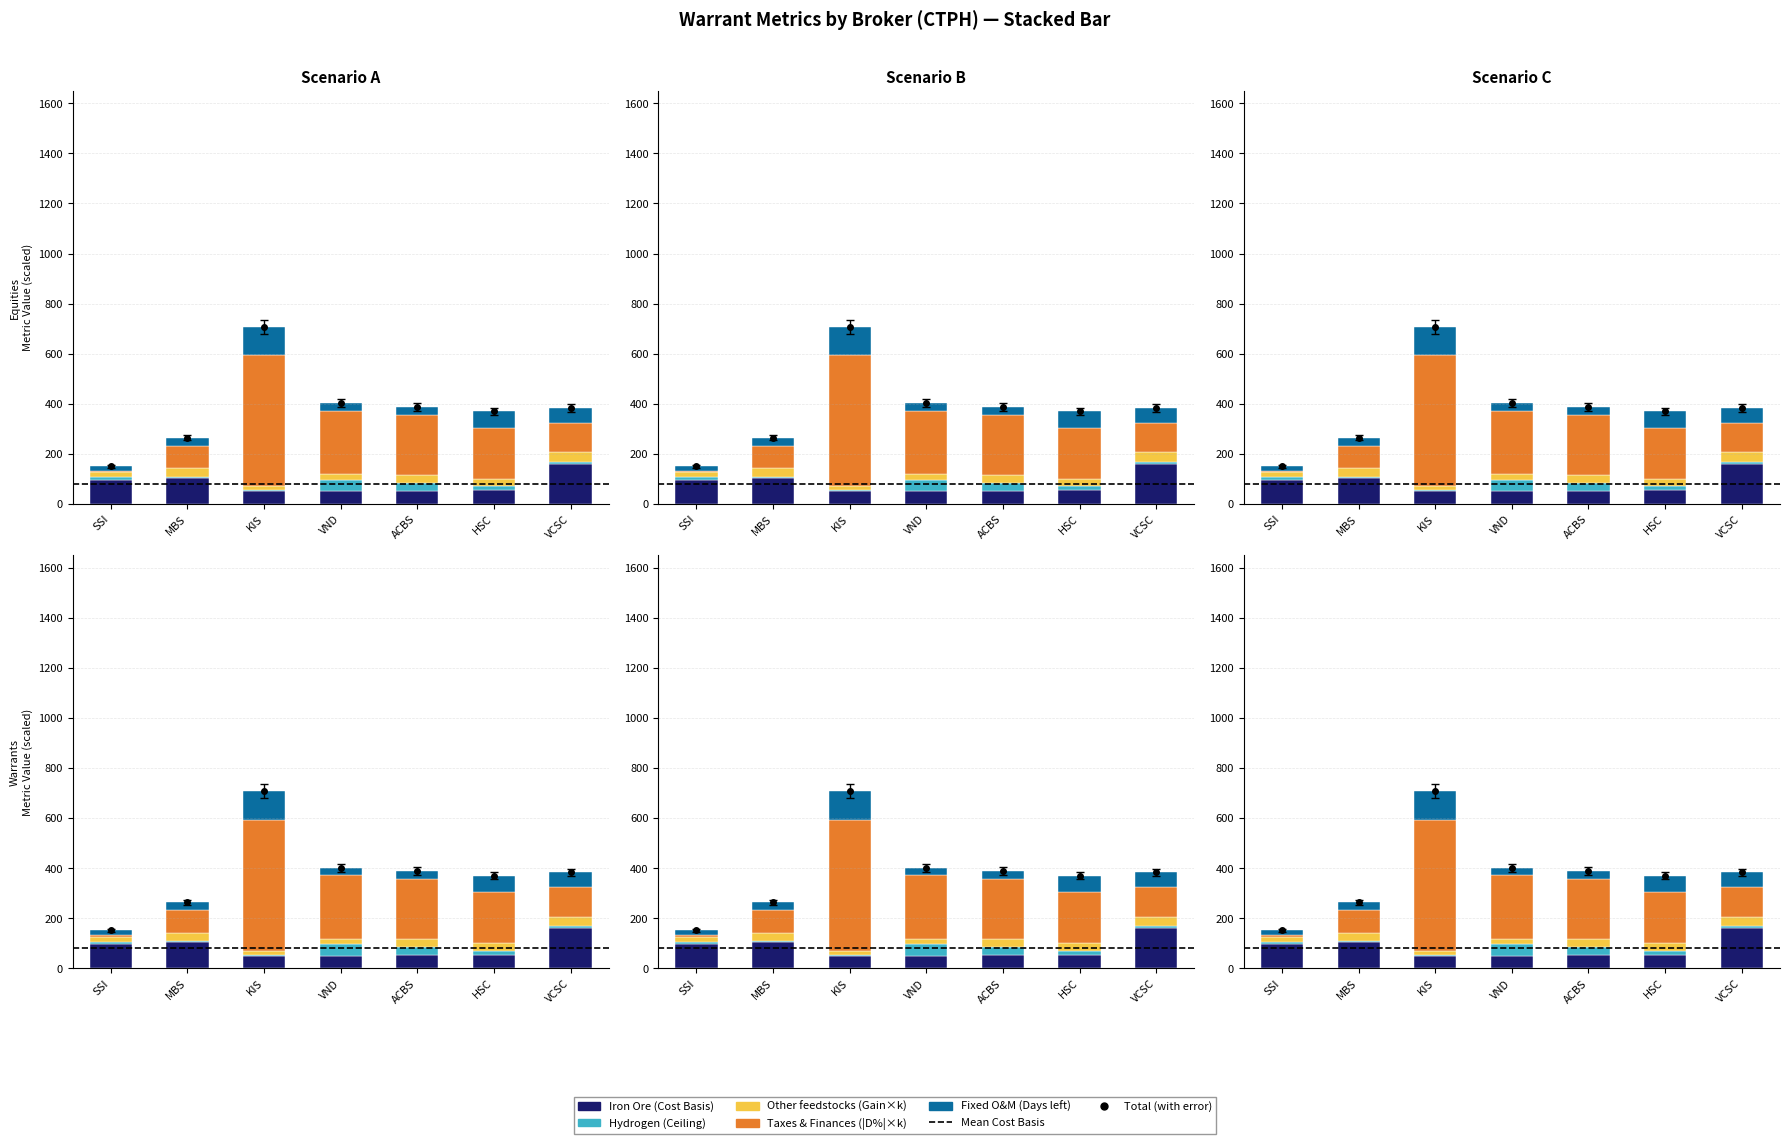

What is the minimum value shown in the chart?

4.0